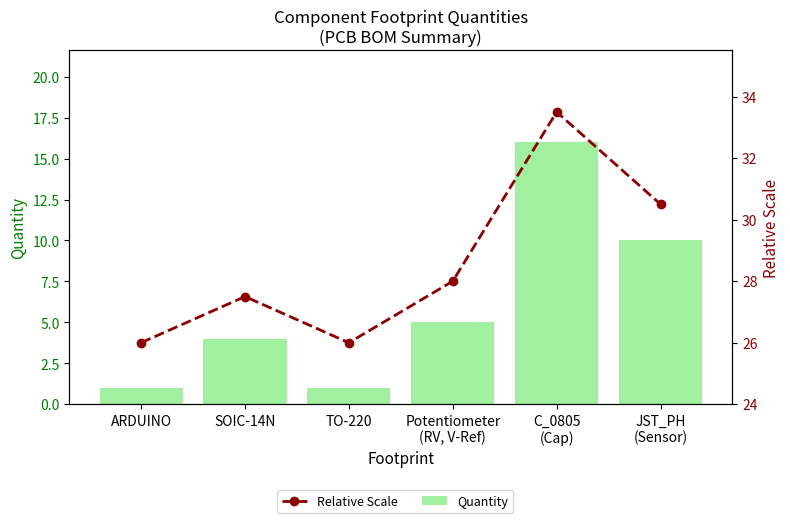

What is the sum of all Quantity values?

37.0